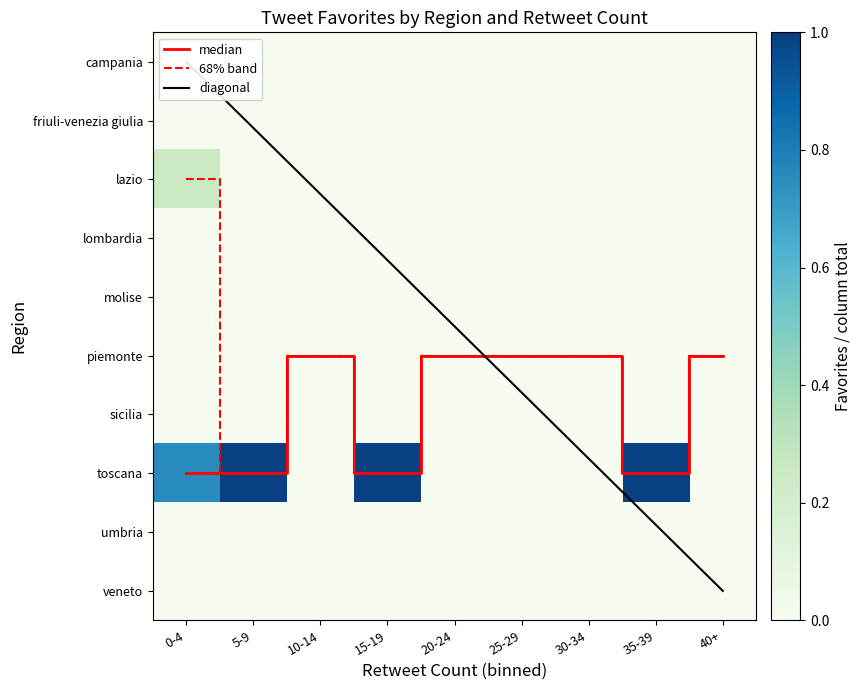

At which category is the sum across all series the highest?

35-39